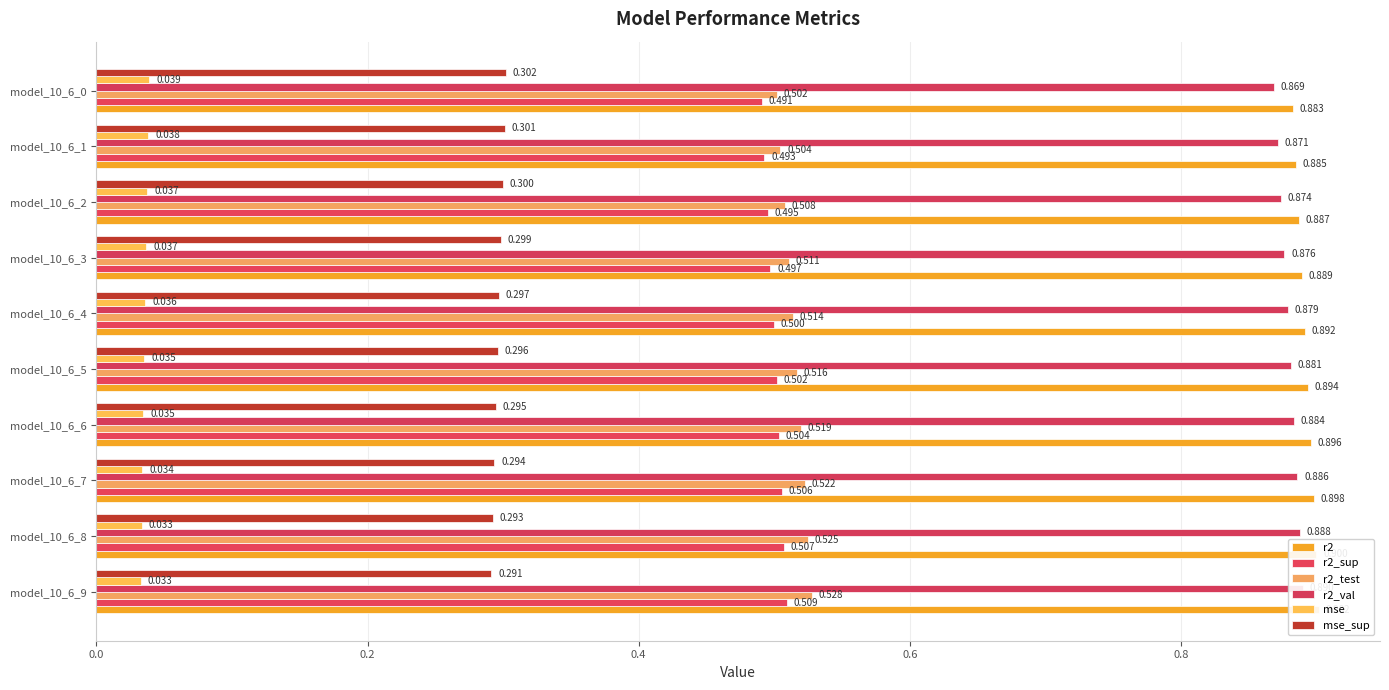

Count the r2_sup values in the range 0 to 1.

10